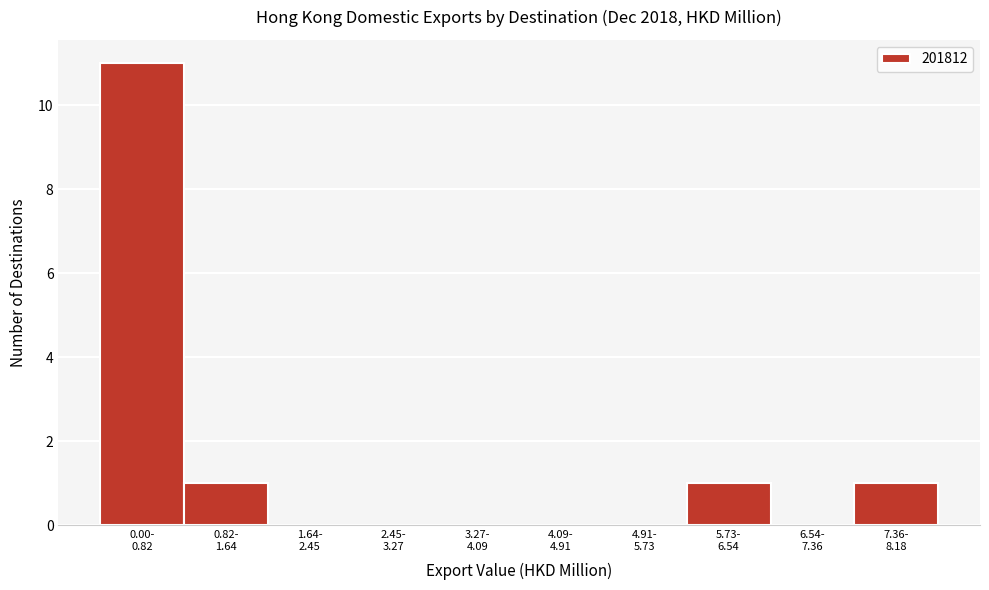

What is the maximum value shown in the chart?

11